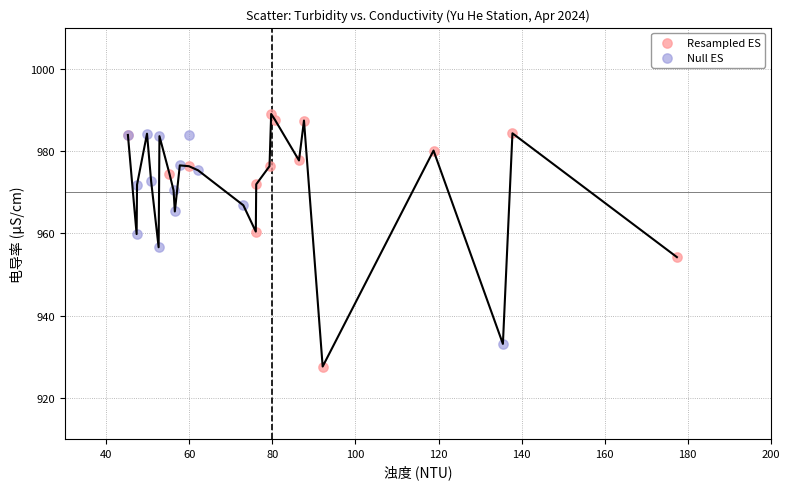

What are all the series names shown in the legend?

Resampled ES, Null ES